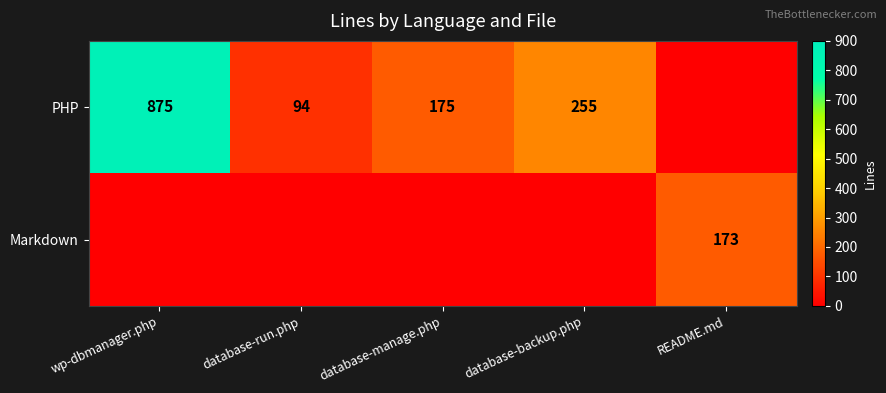

The PHP series shows 420 at database-backup.php. True or false?

False